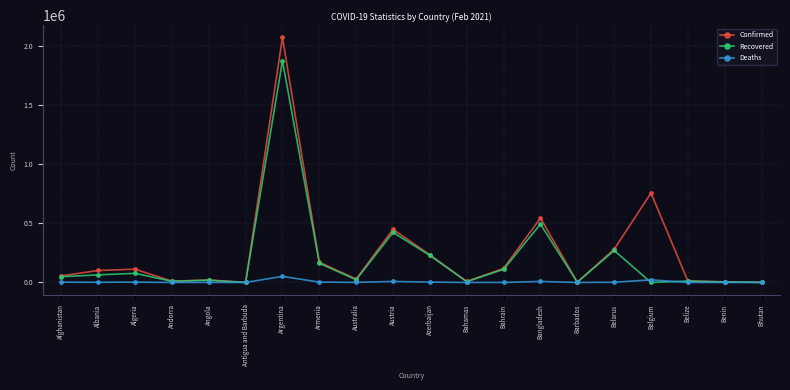

What is the difference between the Deaths values at Argentina and Belgium?

29436